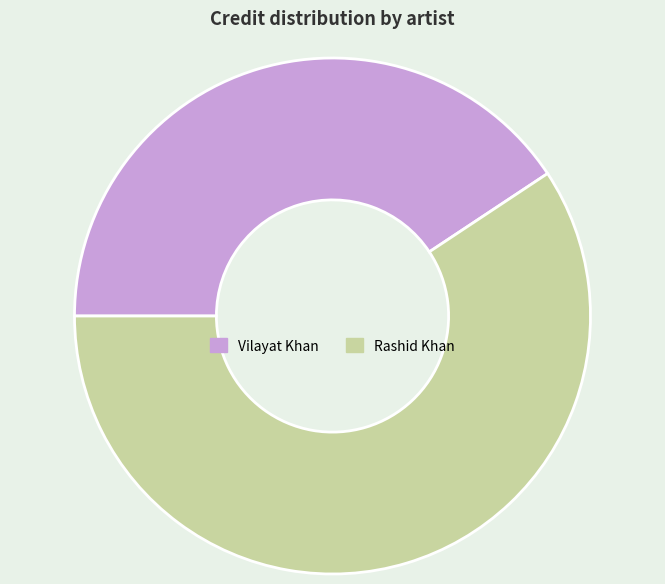

Is the sum of Vilayat Khan and Rashid Khan greater than half?

Yes